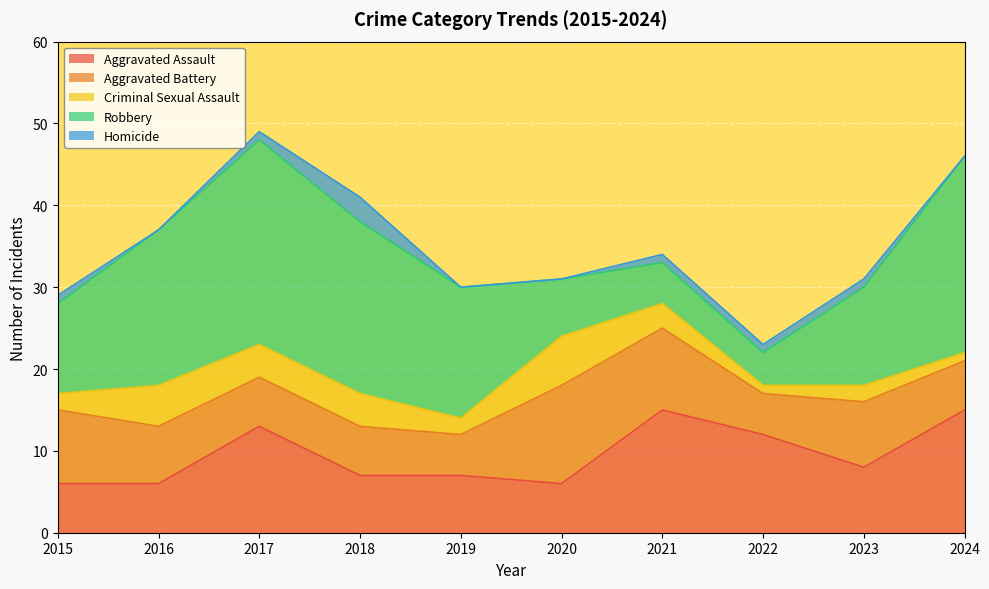

The value of Criminal Sexual Assault at 2024 is 1. True or false?

True